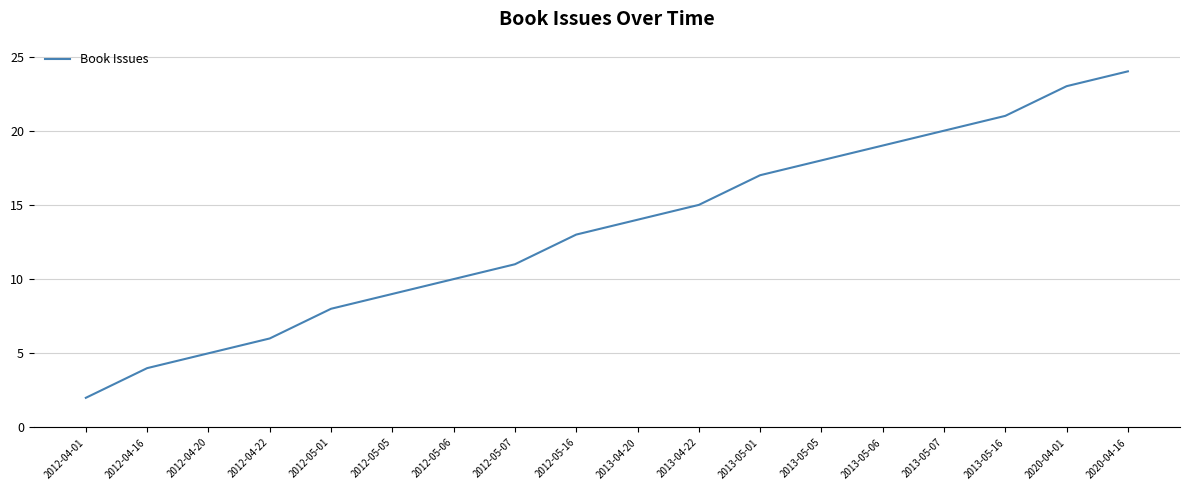

What is the sum of all values?

239